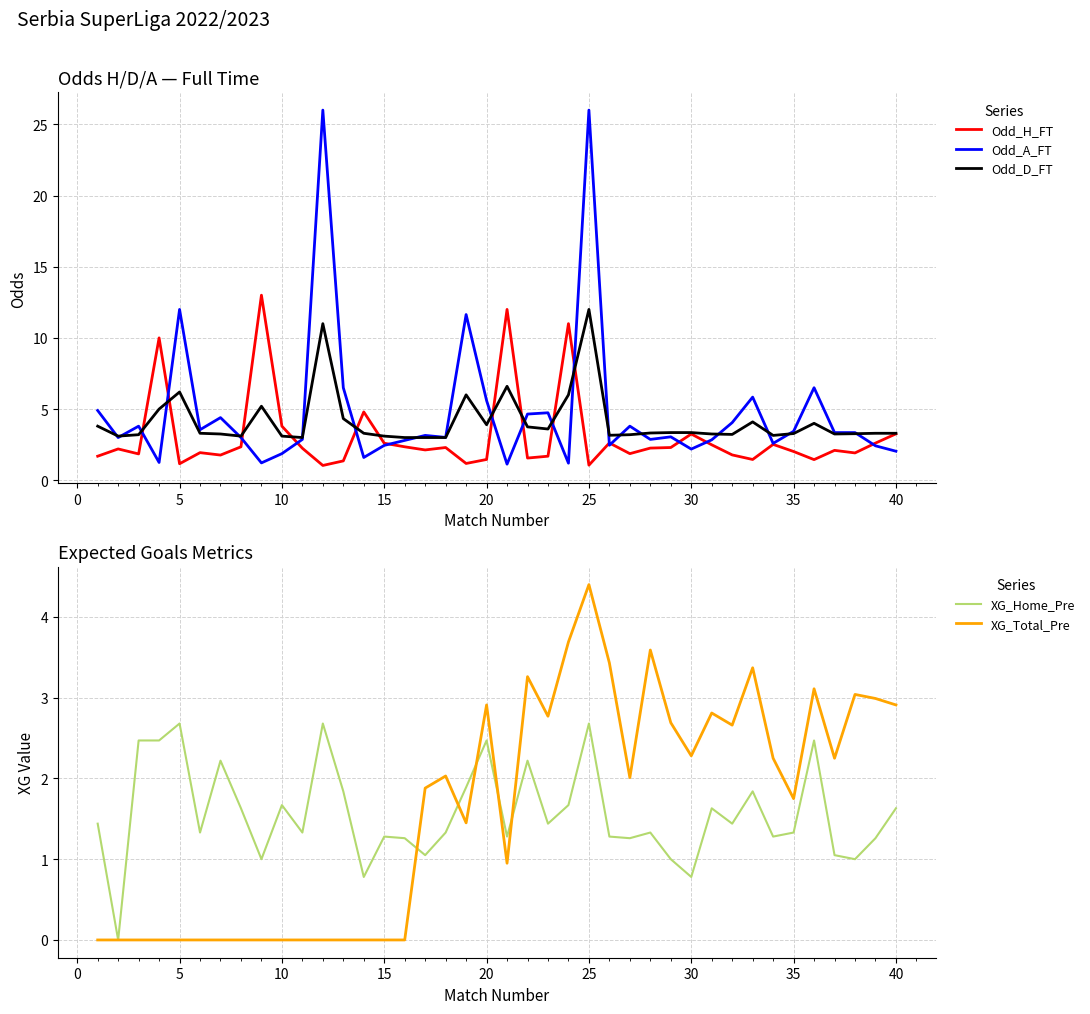

True or false: XG_Total_Pre has a value of 4.8 at 40.

False